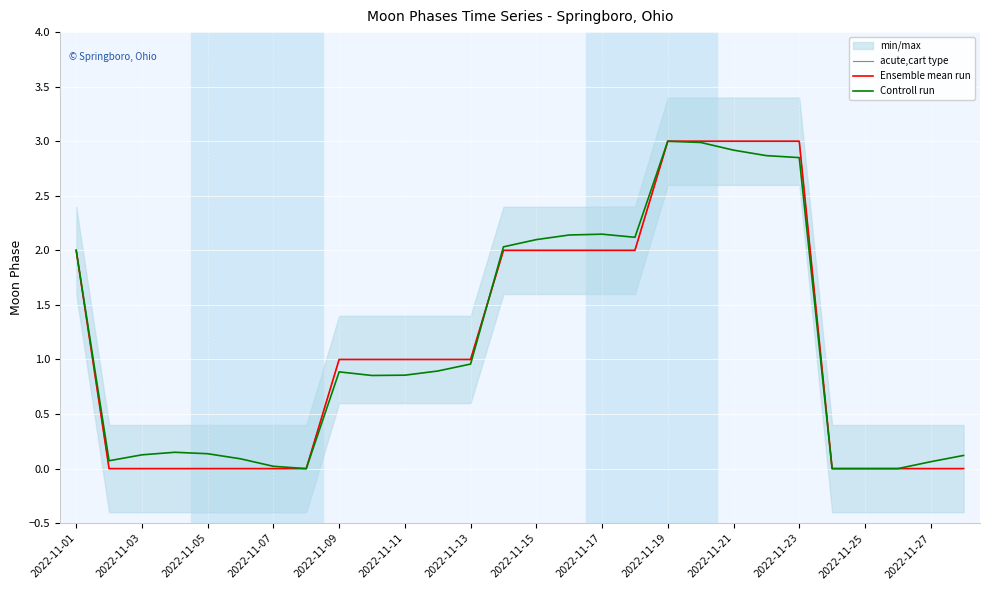

What is the spread (max minus min) of values at 2022-11-03?

0.1